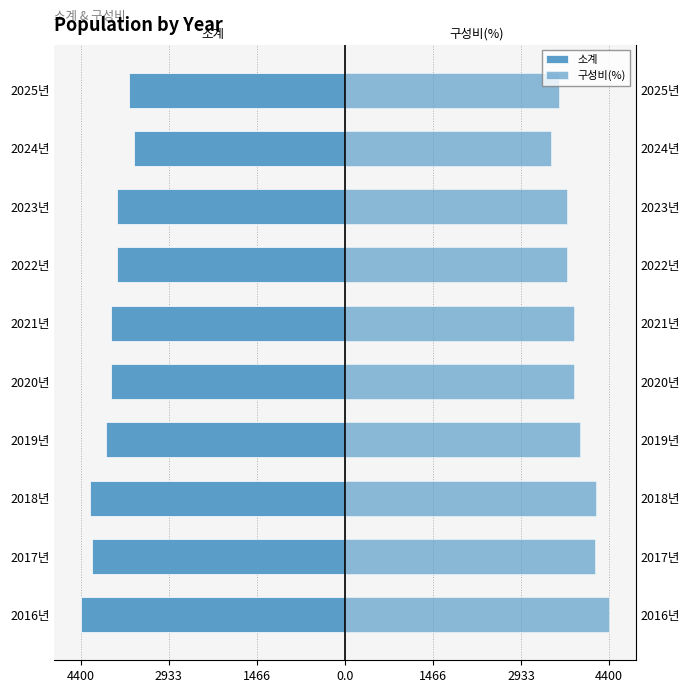

Between 2017년 and 2025년, which series saw the biggest shift?

소계